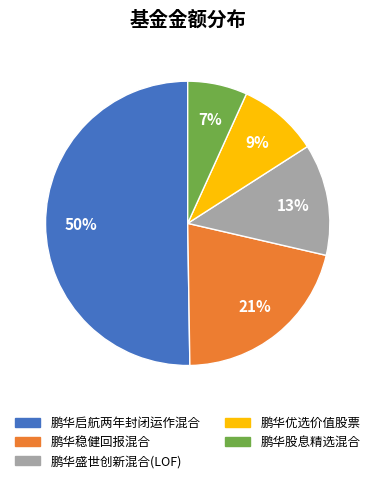

Between 鹏华稳健回报混合 and 鹏华优选价值股票, which is larger?

鹏华稳健回报混合